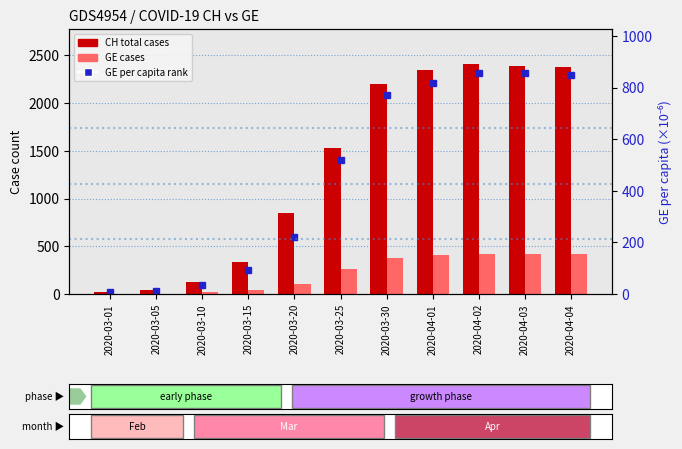

How many values in the GE cases series are below 258?

5